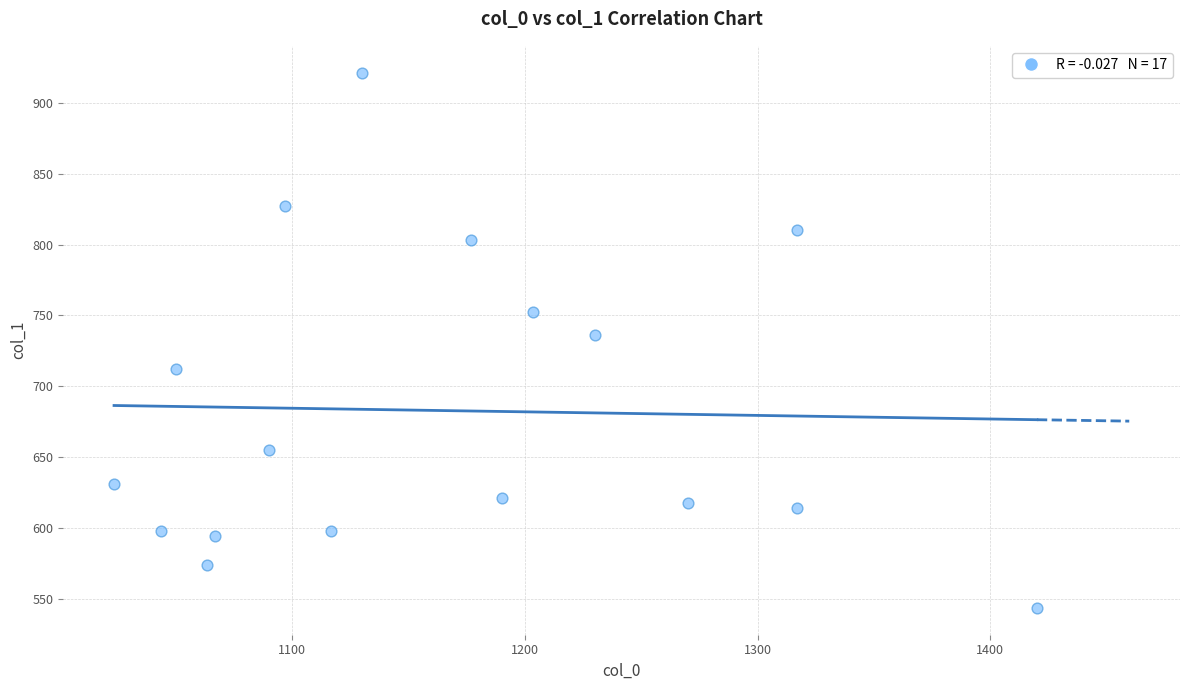

What is the range of Y values (max minus min)?

378.0